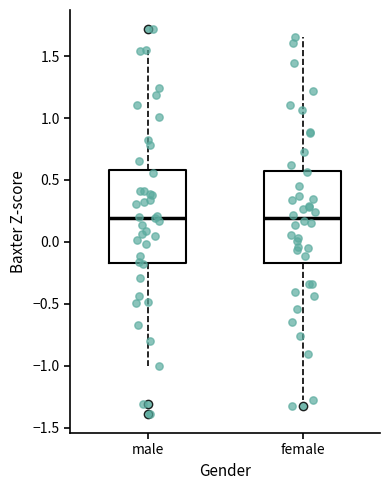

Reading left to right, read every box against the y-axis: the position of its median line, the range the box covers, and the ends of its whiskers. The values are not printed on the chart, so give them approximately, as read against the axis.

male: median 0.20, box -0.15 to 0.60, whiskers -1.00 to 1.55
female: median 0.20, box -0.15 to 0.60, whiskers -1.30 to 1.65